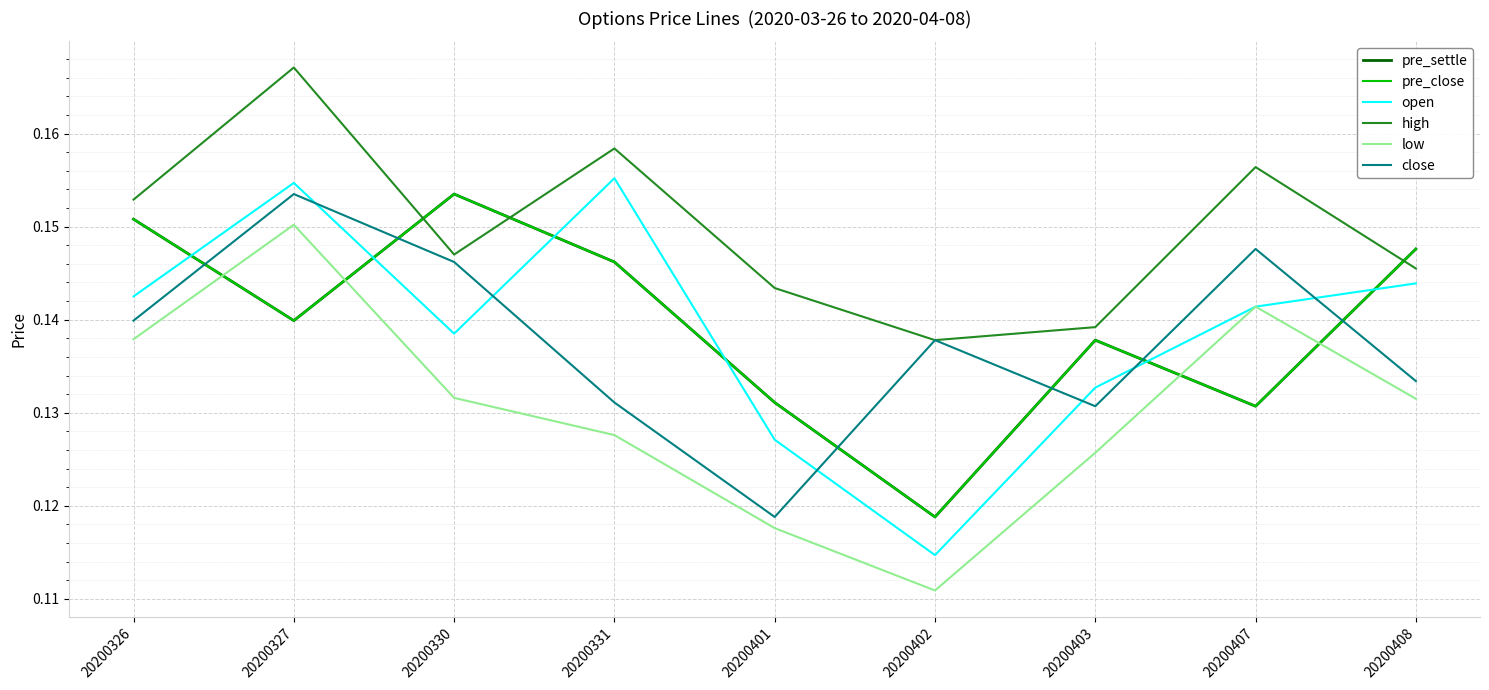

Does the chart have visible grid lines?

Yes